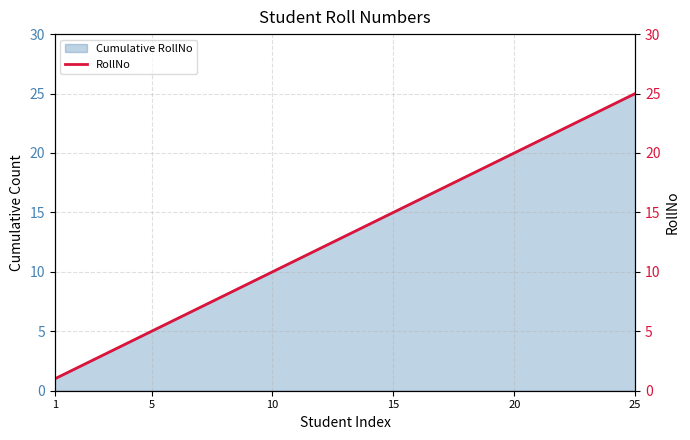

Reading left to right, list all the values displayed in this chart.

1	2	3	4	5	6	7	8	9	10	11	12	13	14	15	16	17	18	19	20	21	22	23	24	25